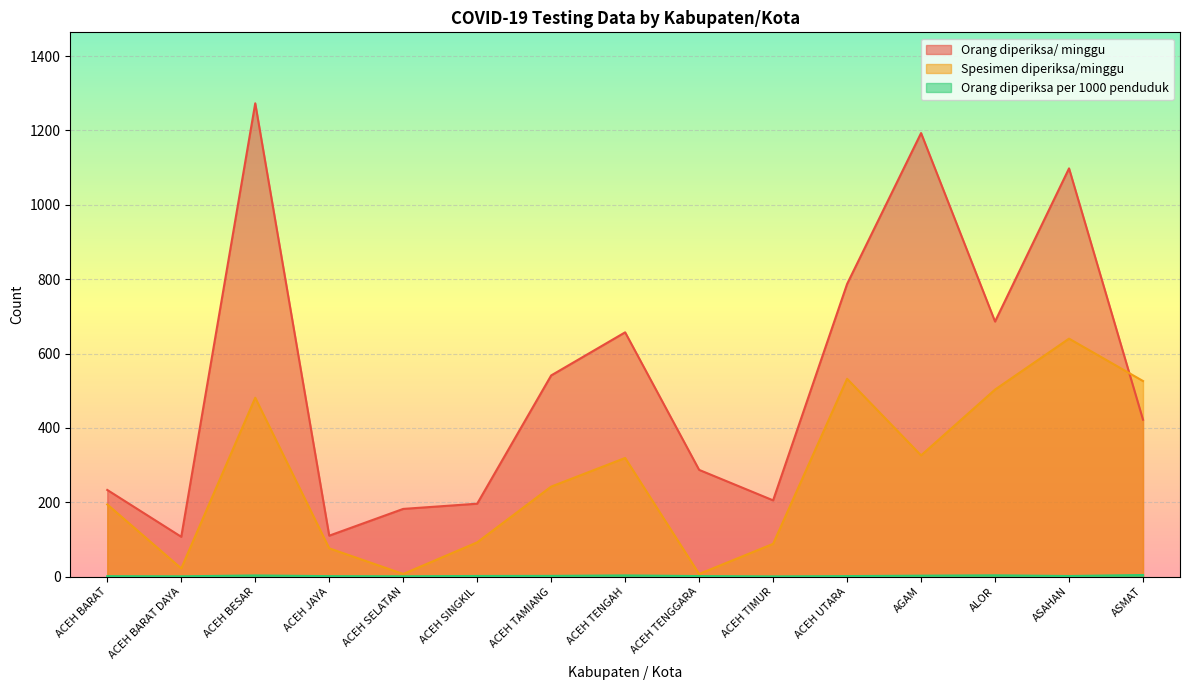

In Orang diperiksa/ minggu, how many points are higher than both neighbors (excluding endpoints)?

4